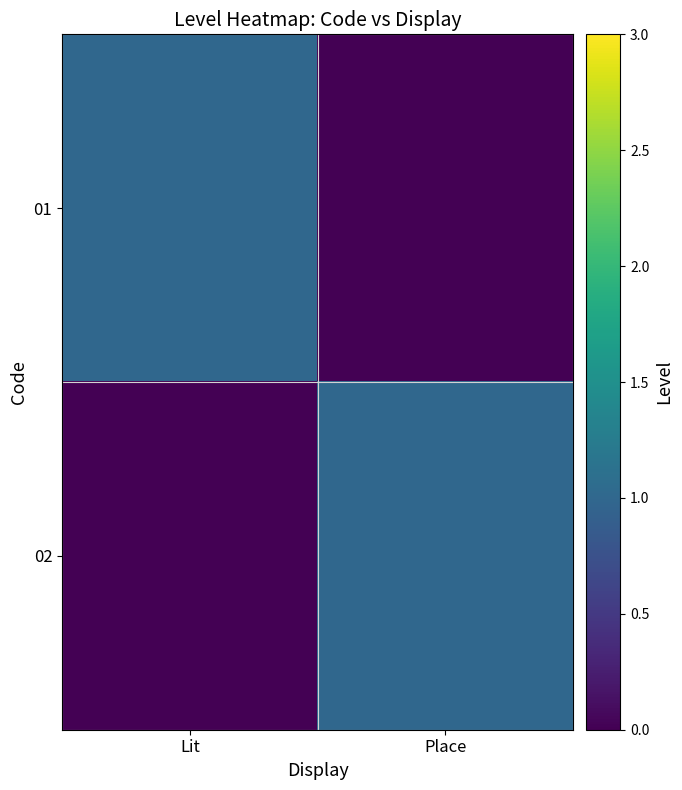

Reading left to right, what are all the values shown in this chart?

01: Lit=1	Place=0
02: Lit=0	Place=1